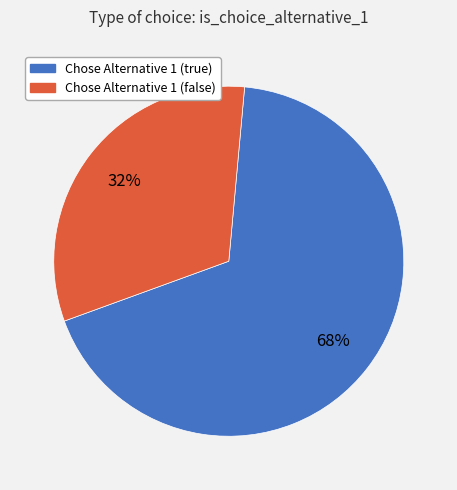

The Chose Alternative 1 (true) slice represents 68% of the pie. True or false?

True